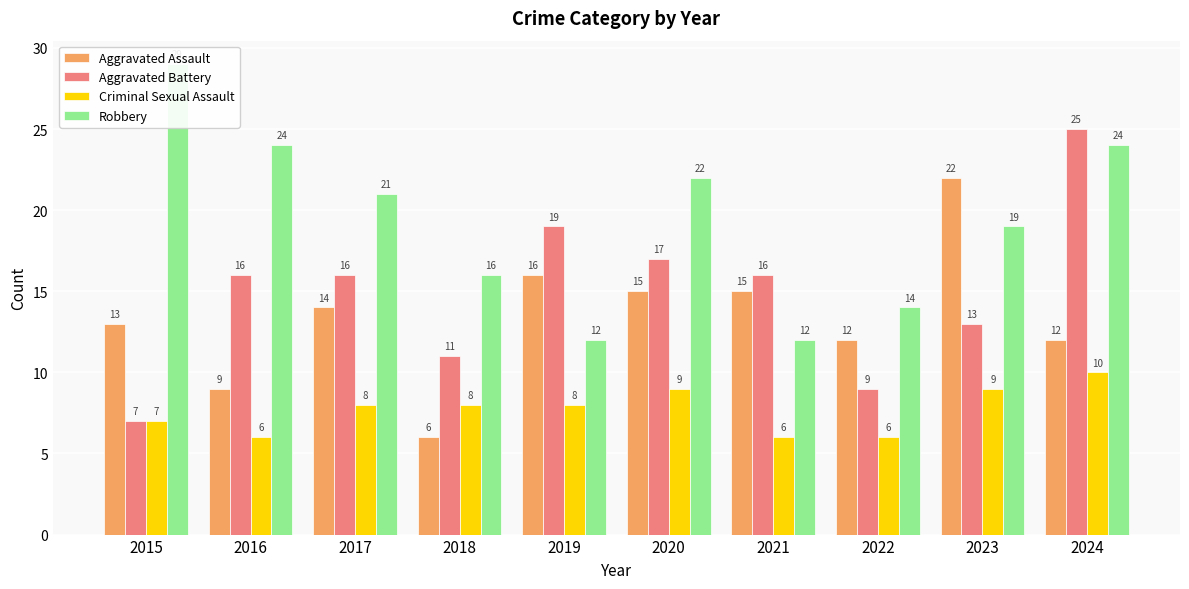

How many values in the Criminal Sexual Assault series are below 8?

4